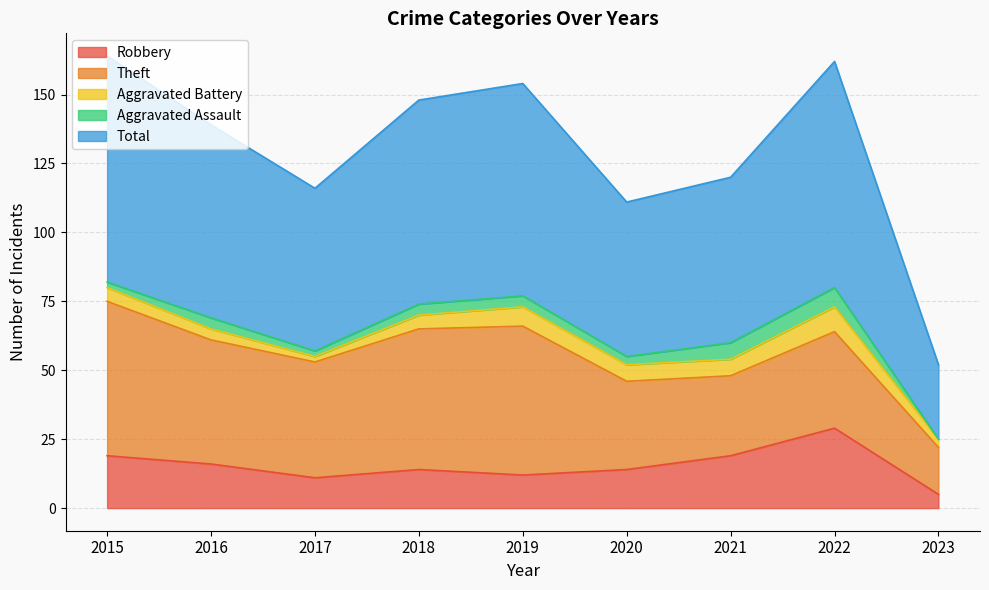

At which category does Aggravated Assault reach its first local peak?

2016